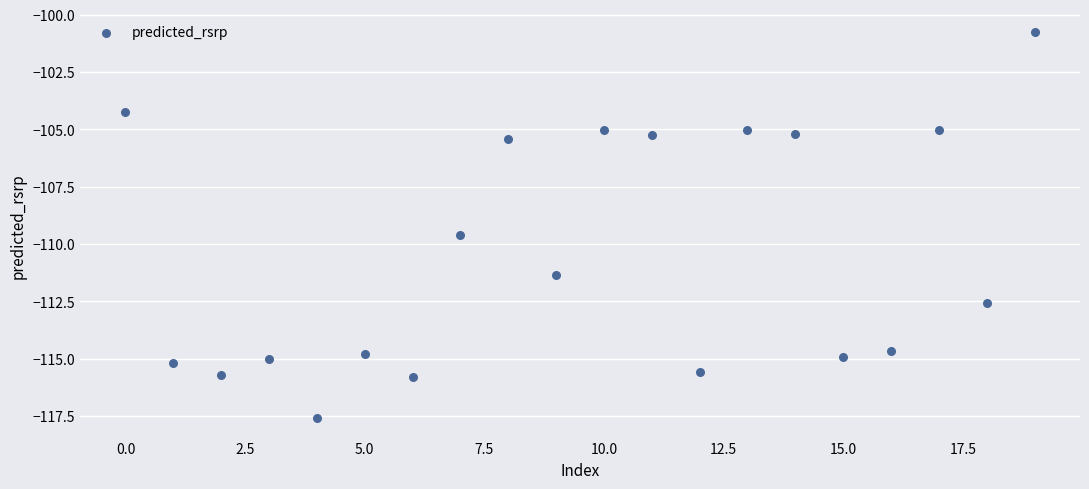

What Y value in the scatter plot is closest to -109?

-109.6